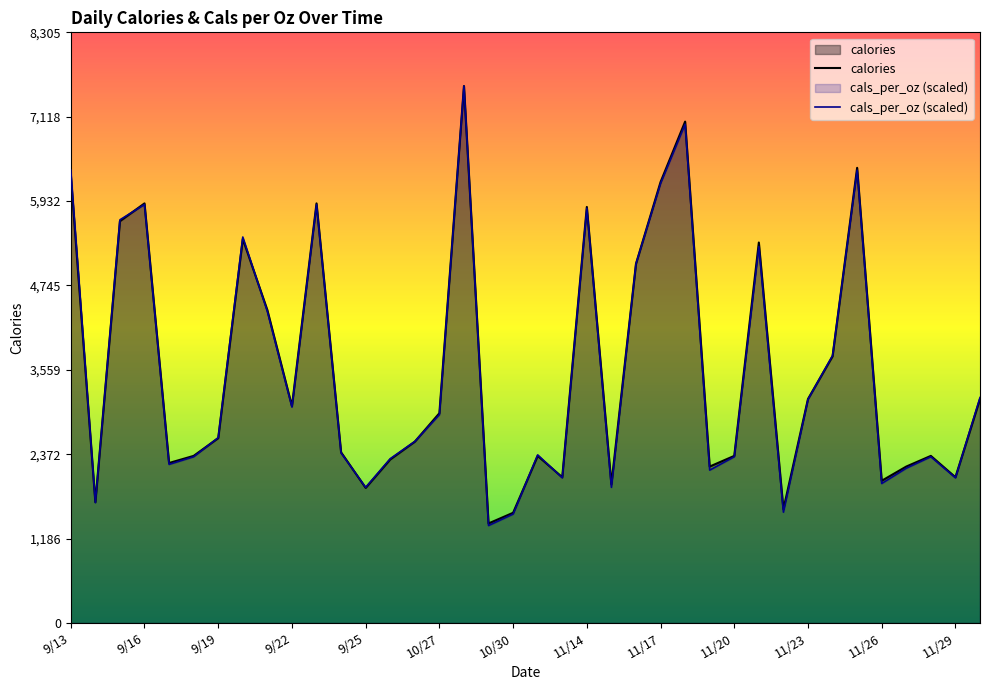

What is the difference between the highest and lowest values at 11/23?

6.4